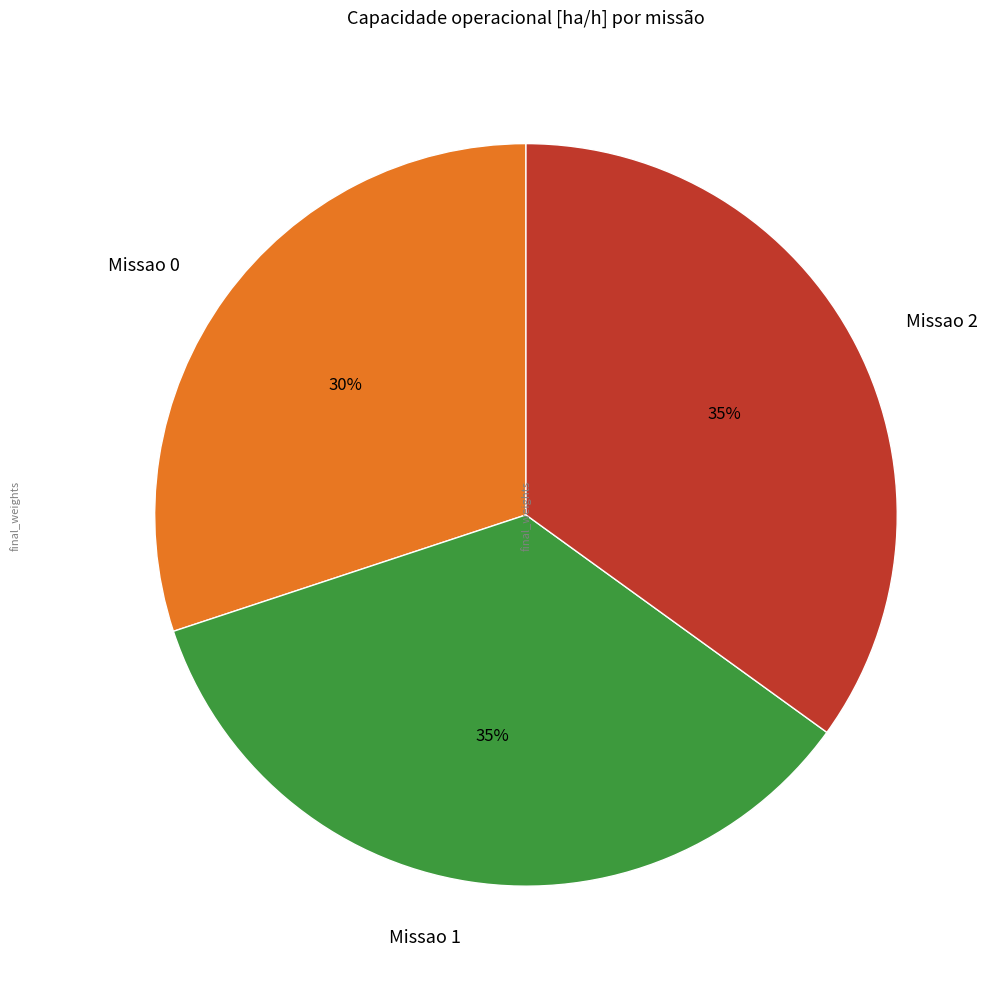

Is the sum of Missao 0 and Missao 1 greater than half?

Yes